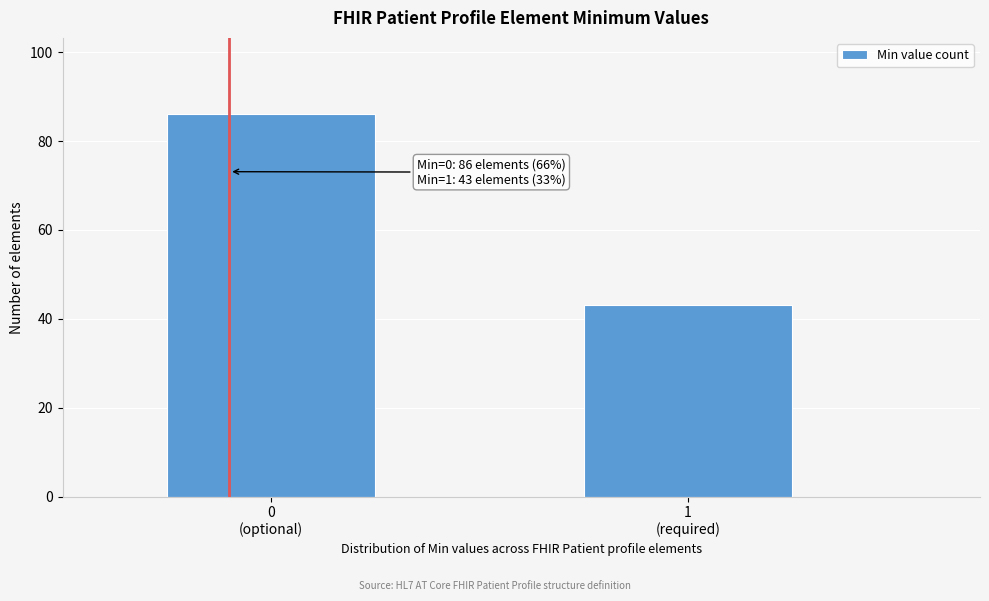

Reading left to right, transcribe all the data shown in this chart.

86	43